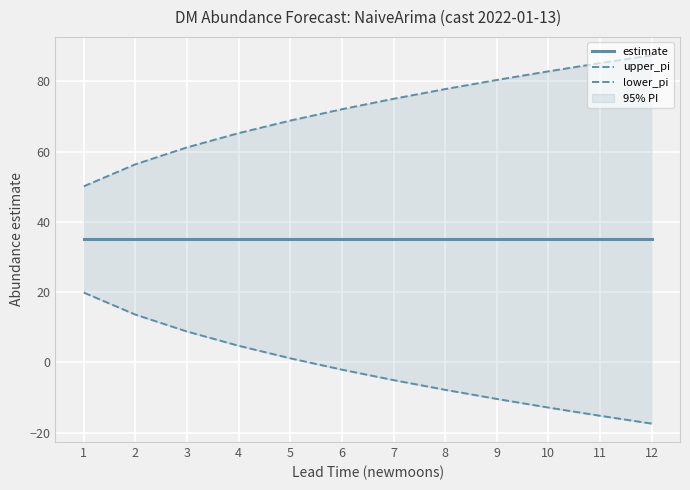

List the series in order of their peak value, highest first.

upper_pi, estimate, lower_pi